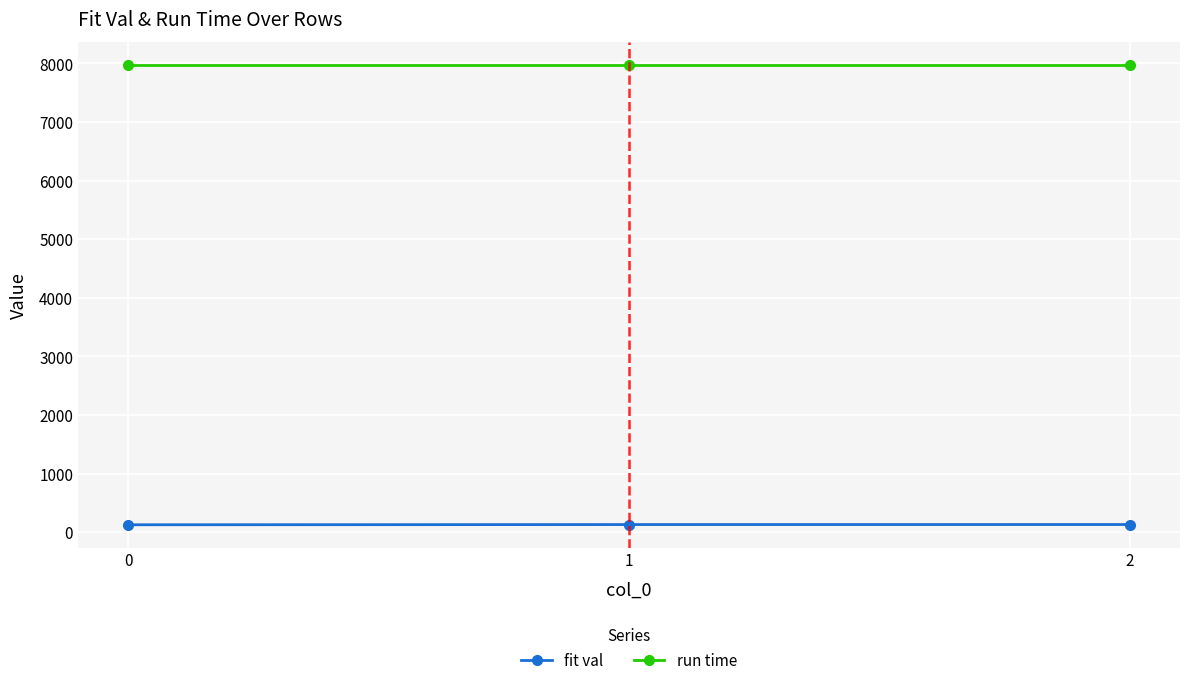

Is it true that fit val equals 130.2 at 1?

True